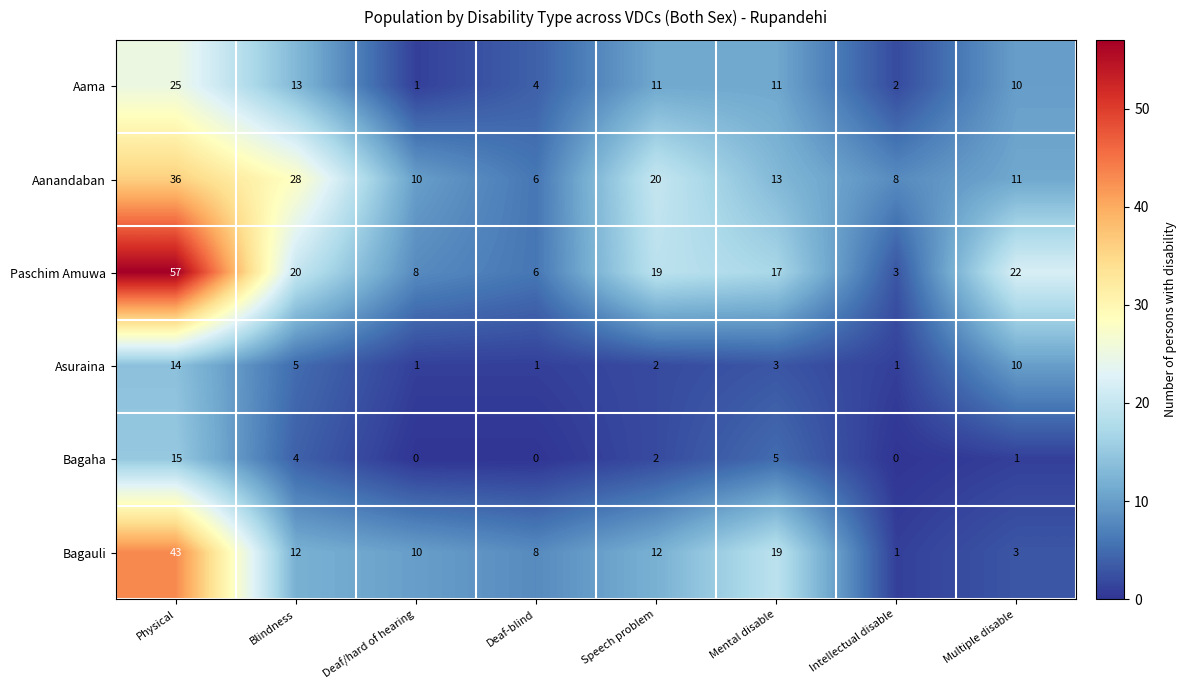

What is the spread (max minus min) of values at Deaf-blind?

8